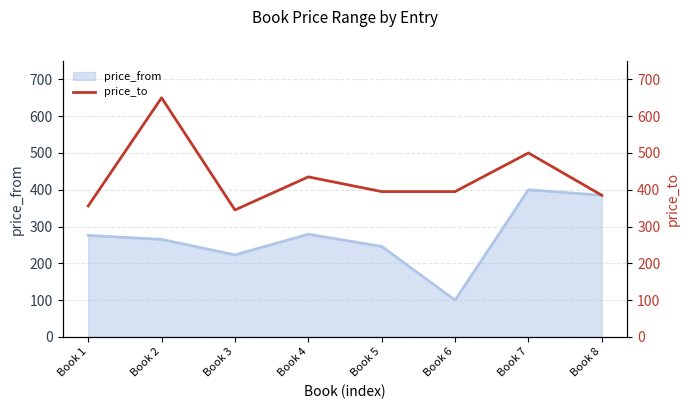

What is the difference between the maximum and minimum values?

305